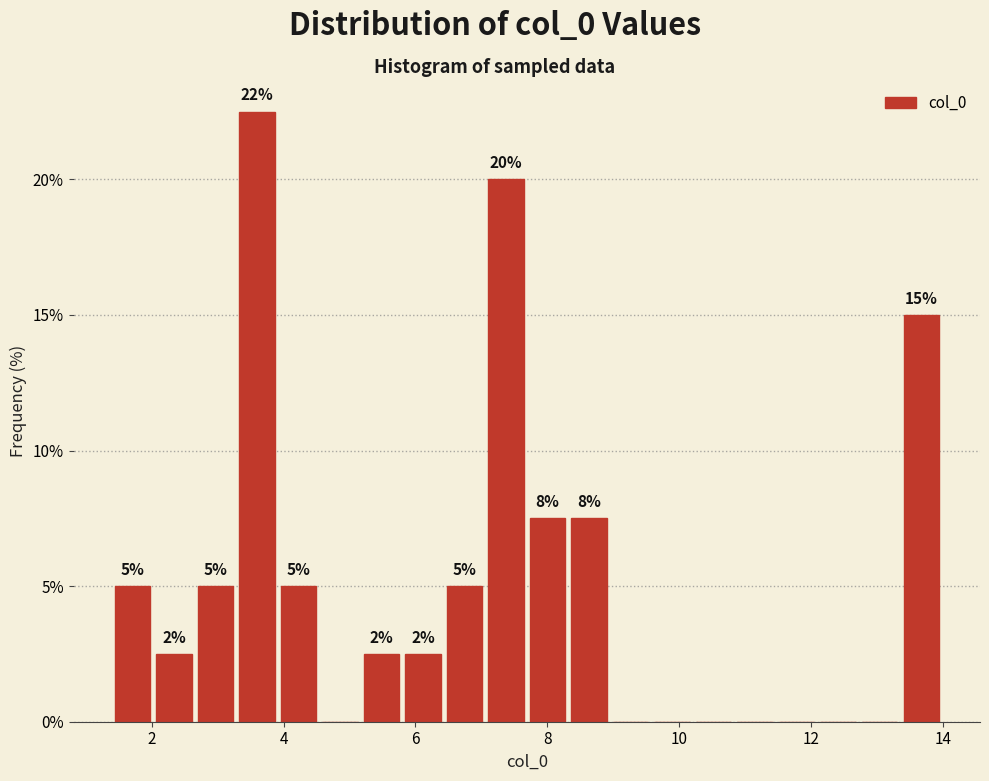

Around what value on the x-axis is the tallest bar? Give the approximate position of its centre, as read against the axis.

3.6